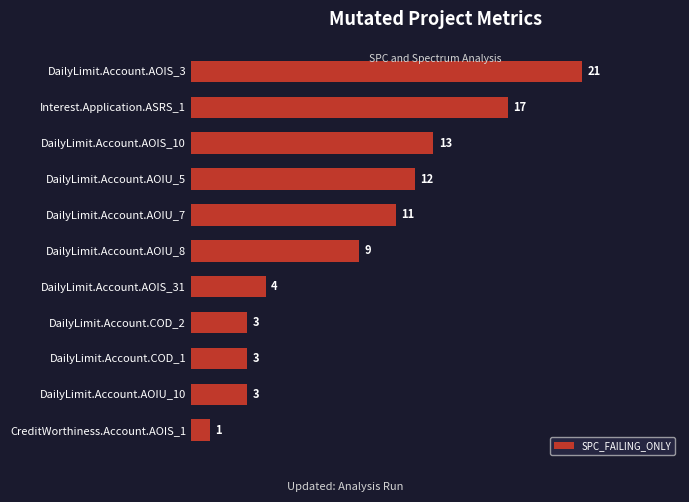

Does the chart contain any negative values?

No